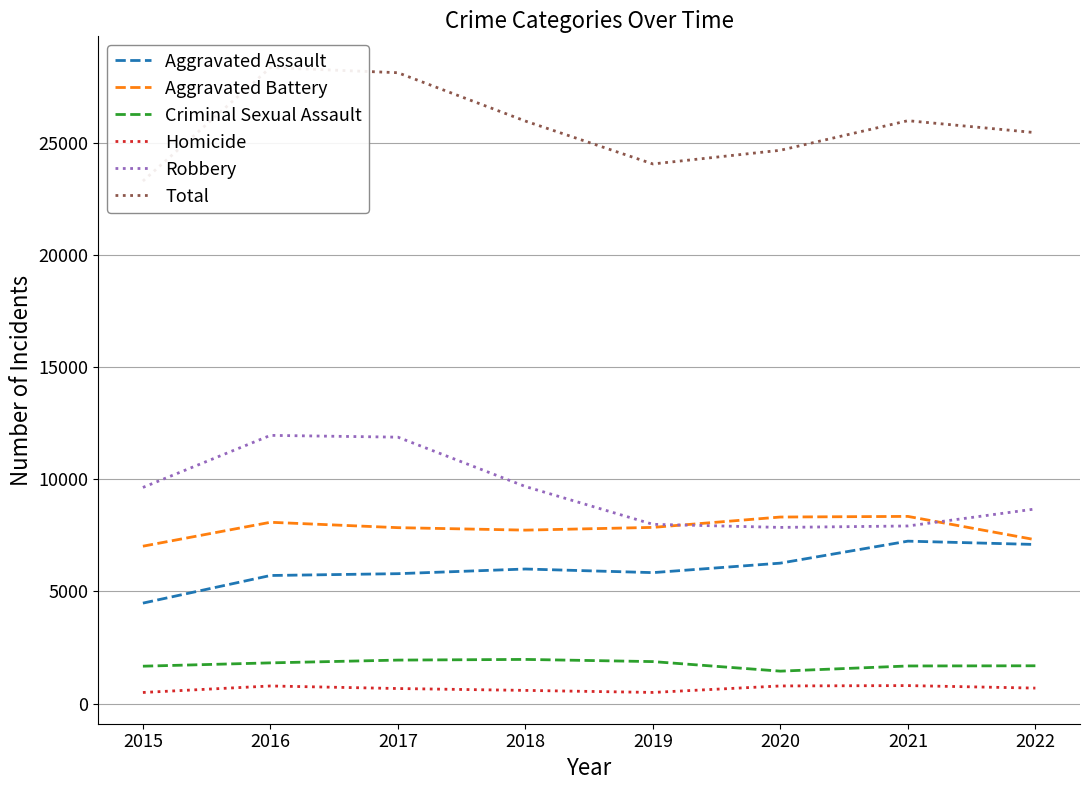

Is the value of Total at 2015 greater than the value of Aggravated Assault at 2022?

Yes